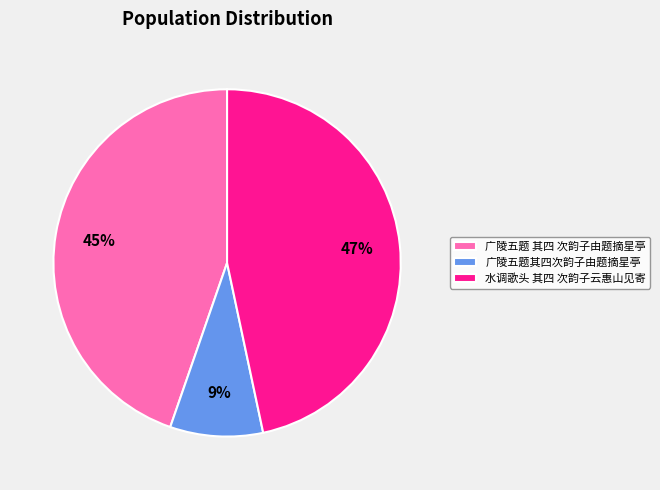

To the nearest percent, what is the combined percentage of 广陵五题其四次韵子由题摘星亭 and 广陵五题 其四 次韵子由题摘星亭?

53%